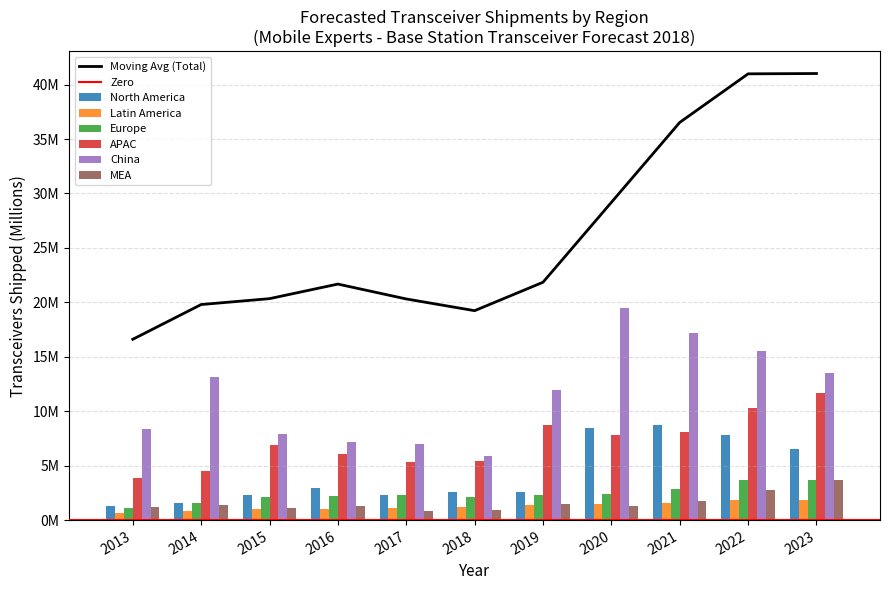

What is the difference between the MEA values at 2017 and 2015?

0.3